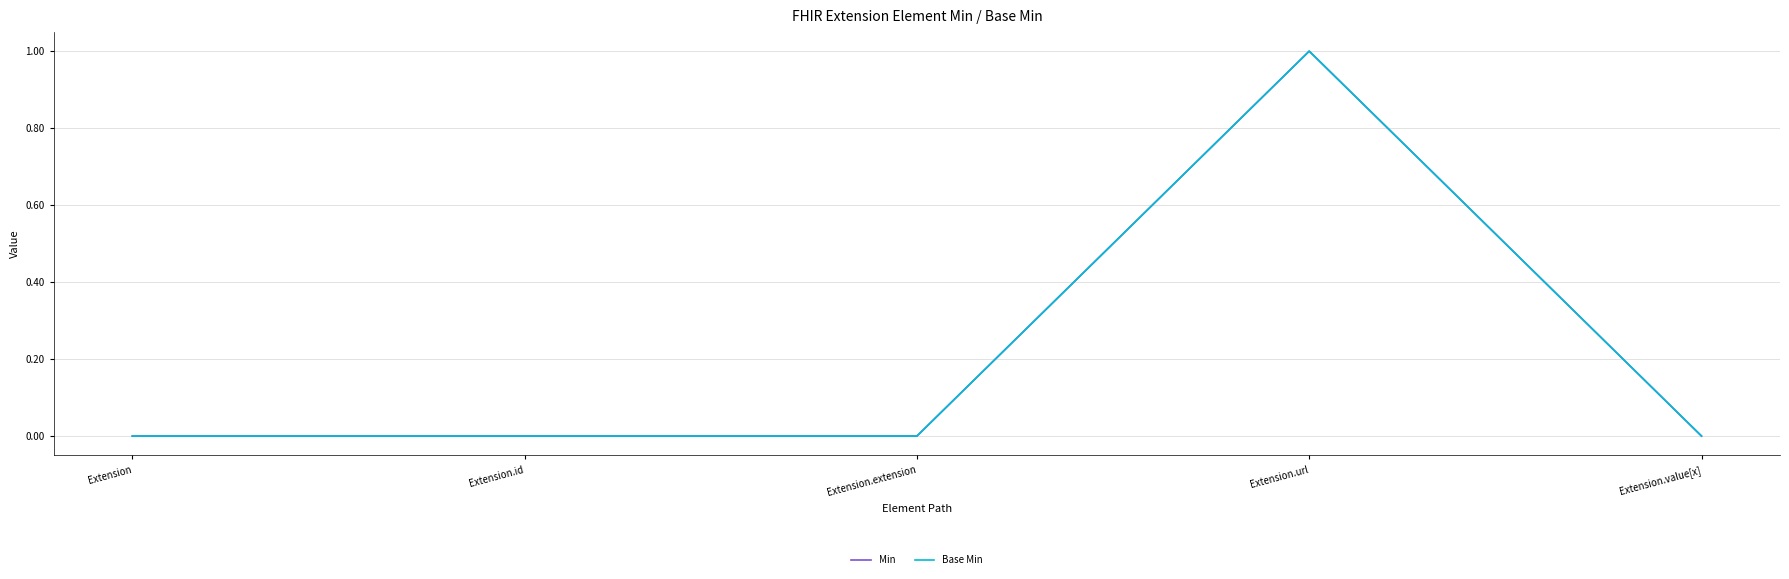

Reading left to right, extract all data points from this chart.

Min: Extension=0	Extension.id=0	Extension.extension=0	Extension.url=1	Extension.value[x]=0
Base Min: Extension=0	Extension.id=0	Extension.extension=0	Extension.url=1	Extension.value[x]=0